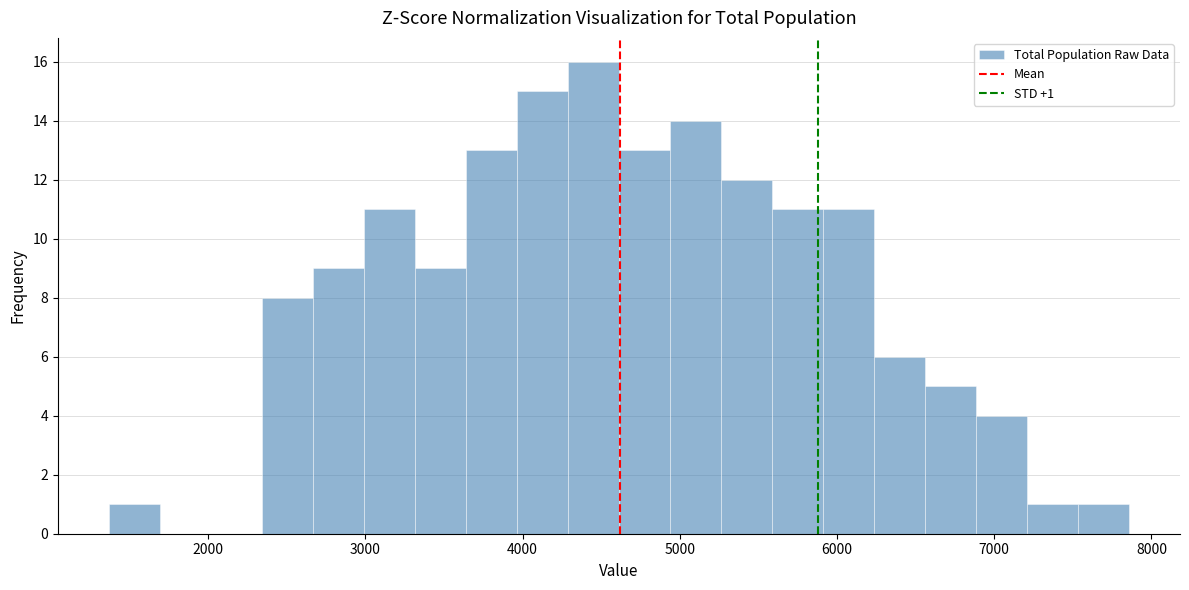

Read against the x-axis, roughly where is the centre of the tallest bar?

4400